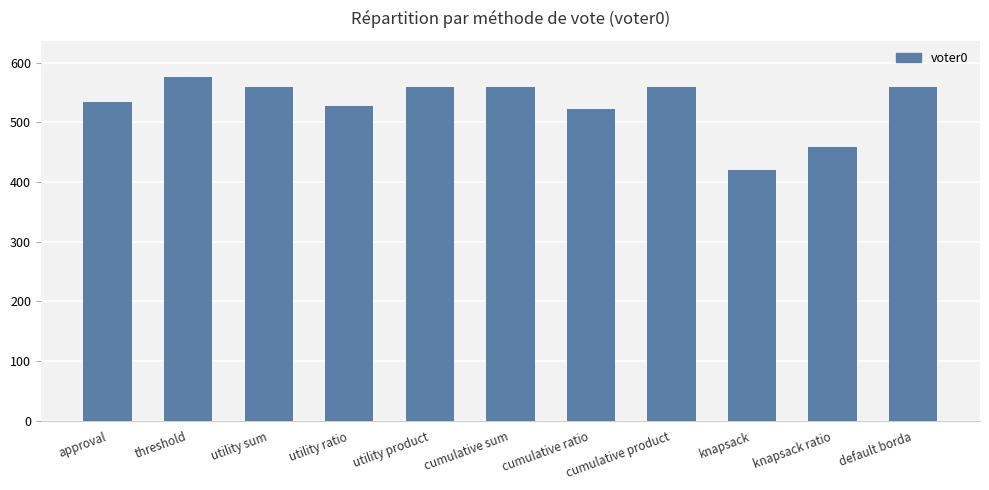

What is the maximum value shown in the chart?

577